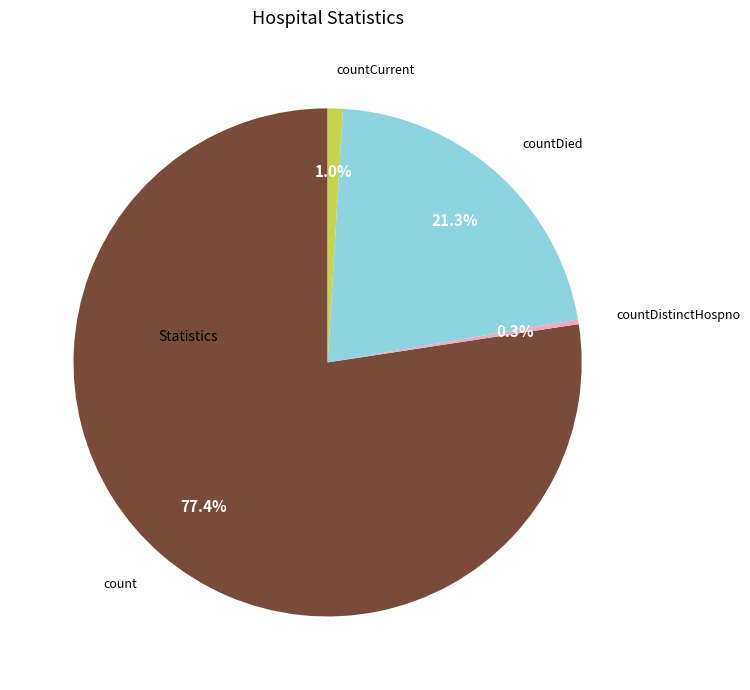

Is there any slice that represents more than half of the pie?

Yes